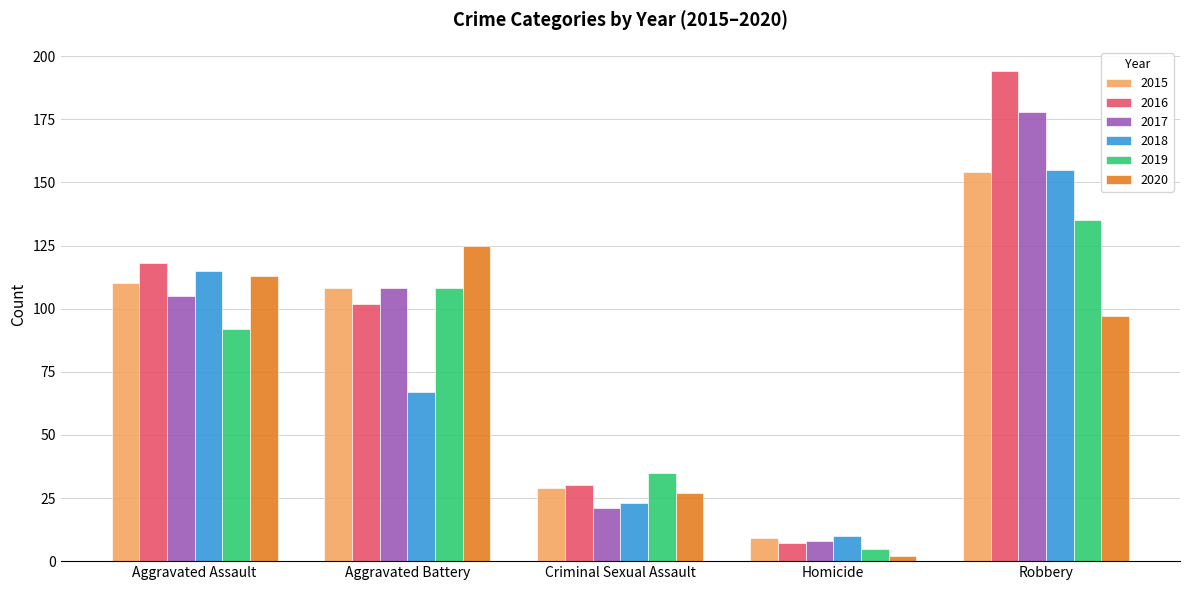

What are all the series names shown in the legend?

2015, 2016, 2017, 2018, 2019, 2020